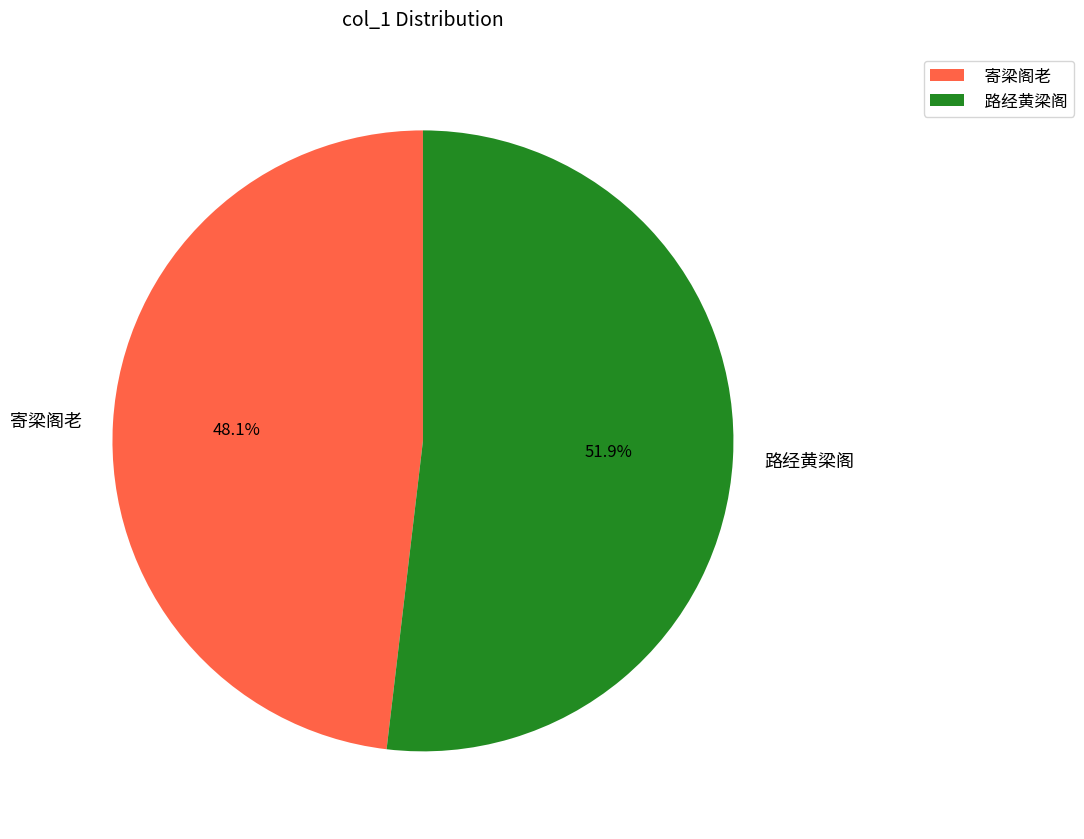

Which slice is the smallest?

寄梁阁老